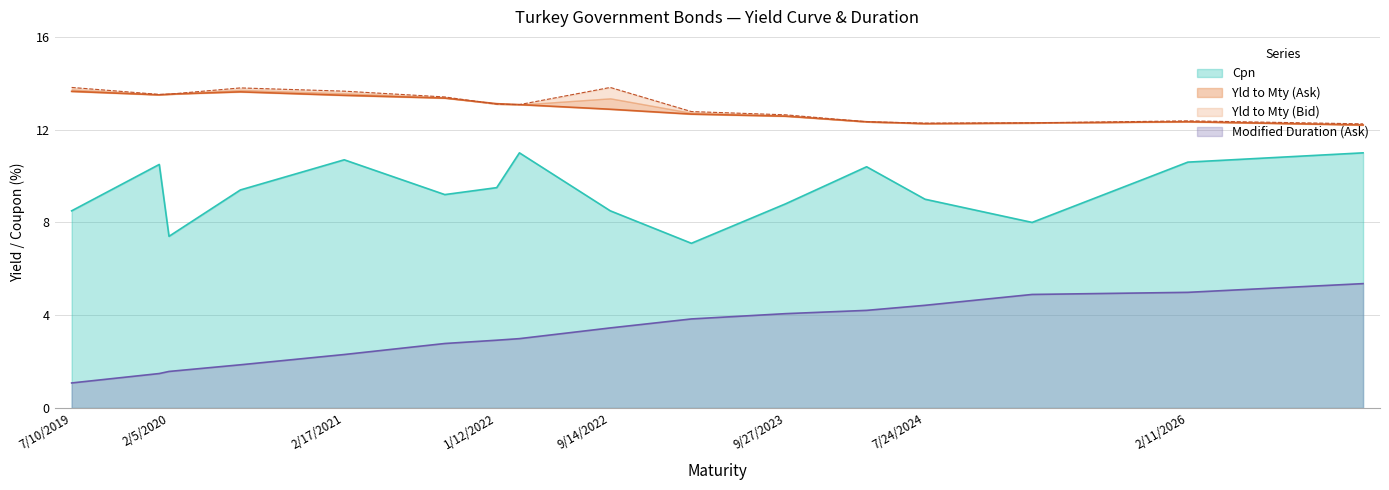

What is the sum of all Yld to Mty (Ask) values?

206.9